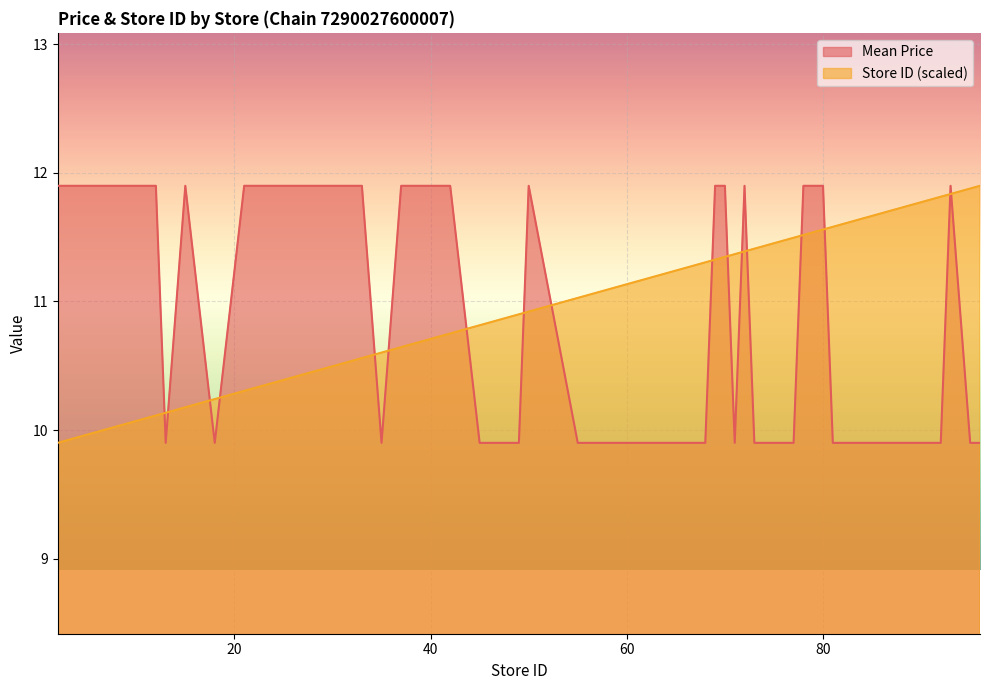

Which series changed the most between 11 and 39?

Store ID